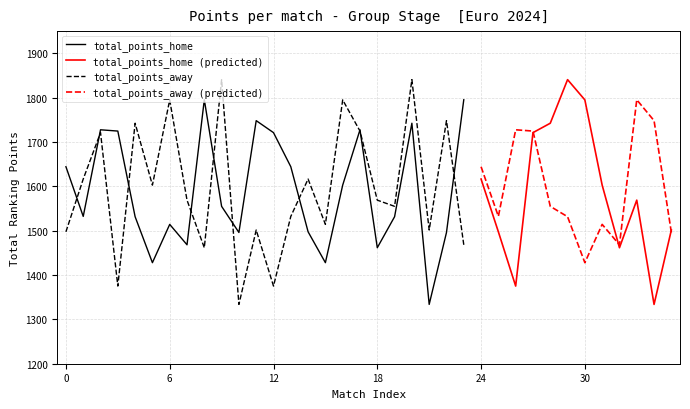

What is the average value of the total_points_away series?

1595.7